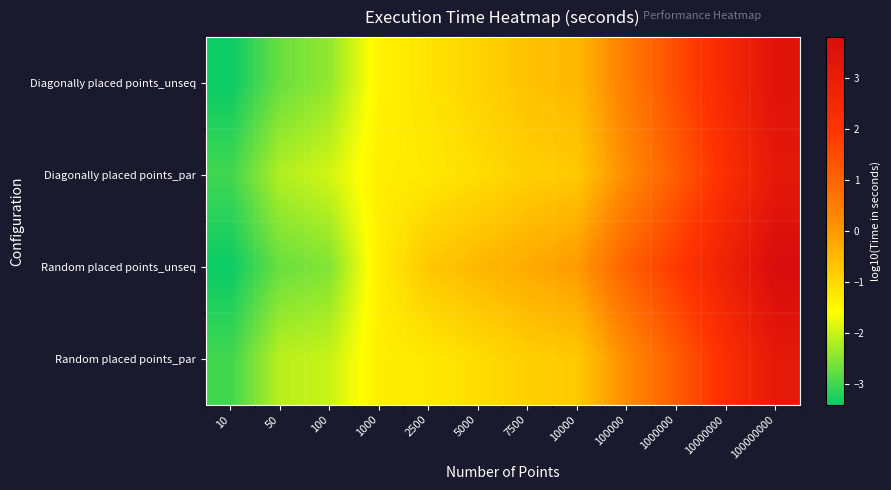

Between 100000 and 1000000, which is larger?

1000000